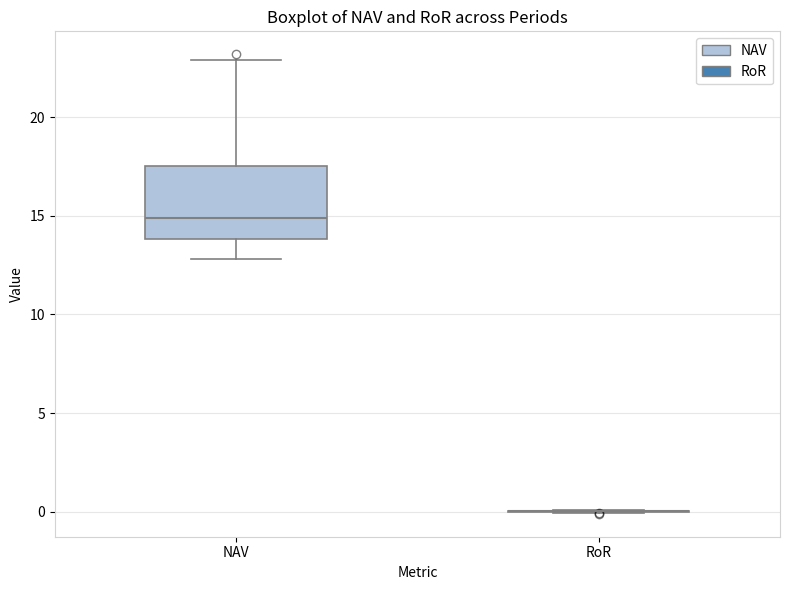

Comparing the boxes themselves (not the whiskers), which one is the tallest?

NAV